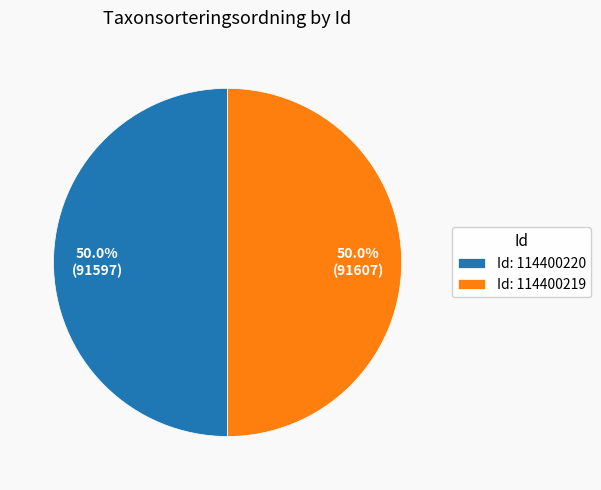

Combined, do Id: 114400220 and Id: 114400219 account for over 50%?

Yes